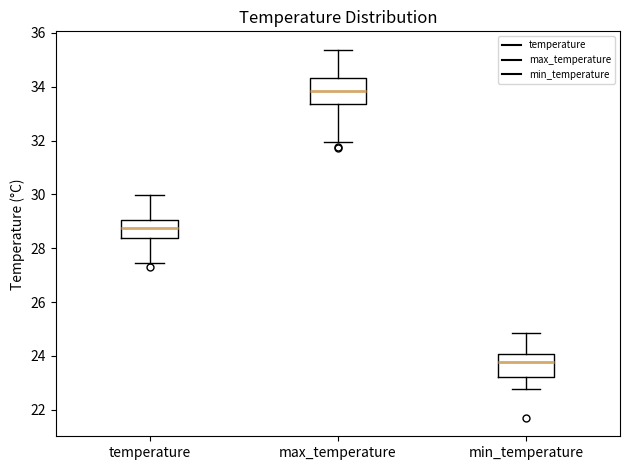

Which box has the highest median line?

max_temperature